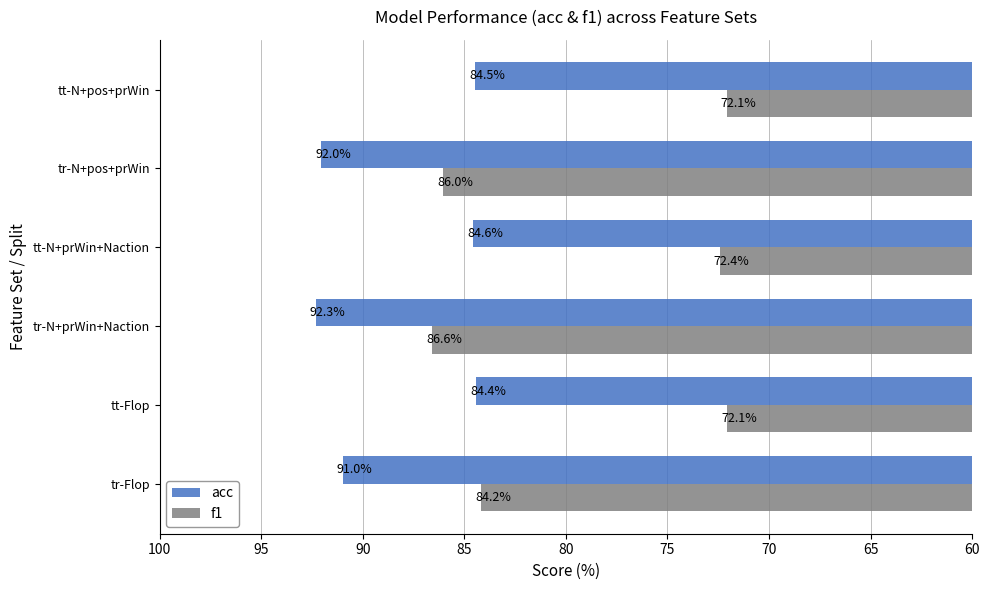

Between tr-Flop and tr-N+pos+prWin, which series saw the biggest shift?

f1